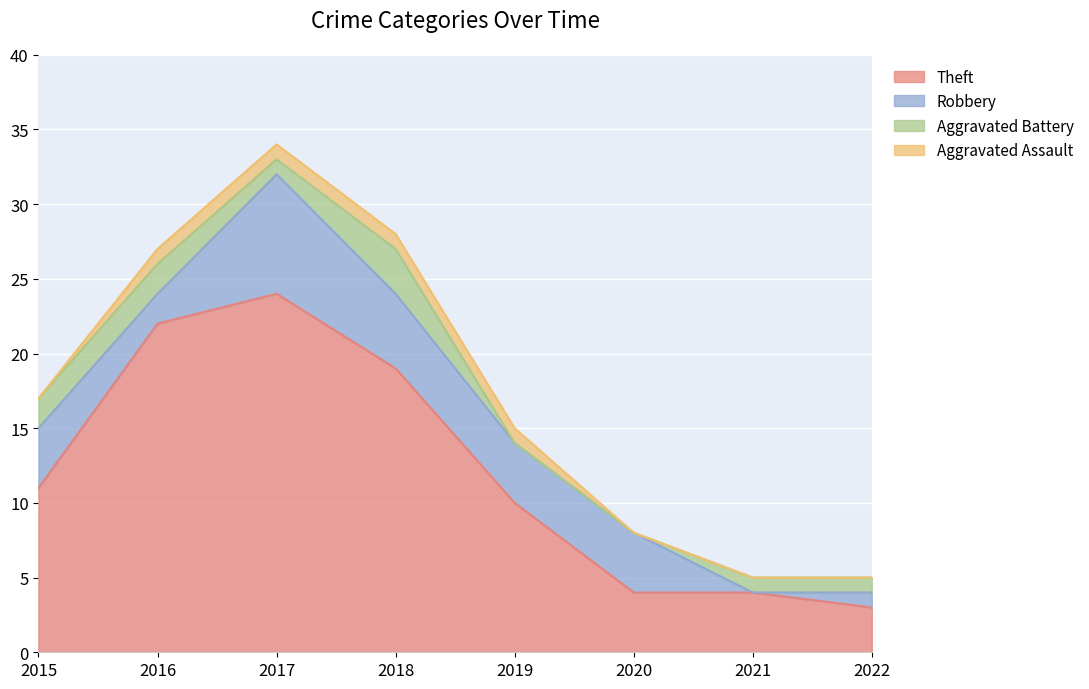

What is the value of the Theft point at the 7th from the left?

4